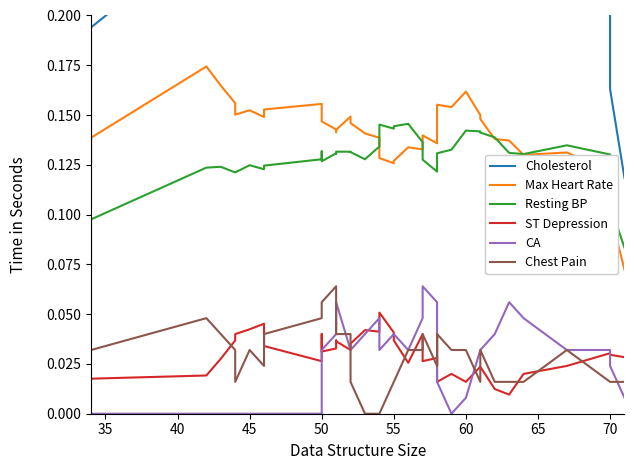

What is the average value of the Max Heart Rate series?

0.1